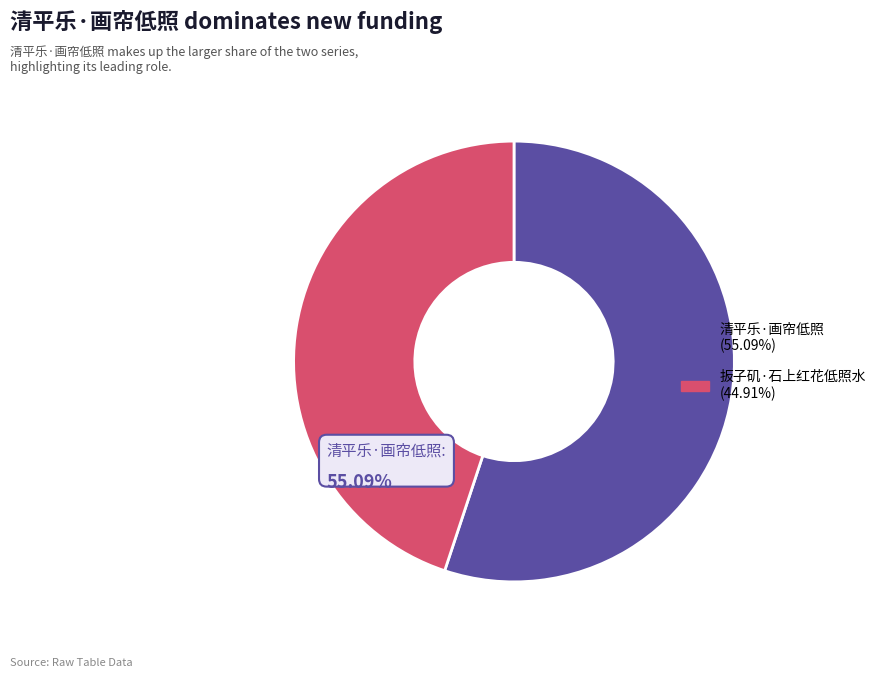

Rank the categories by value from highest to lowest.

清平乐·画帘低照, 扳子矶·石上红花低照水